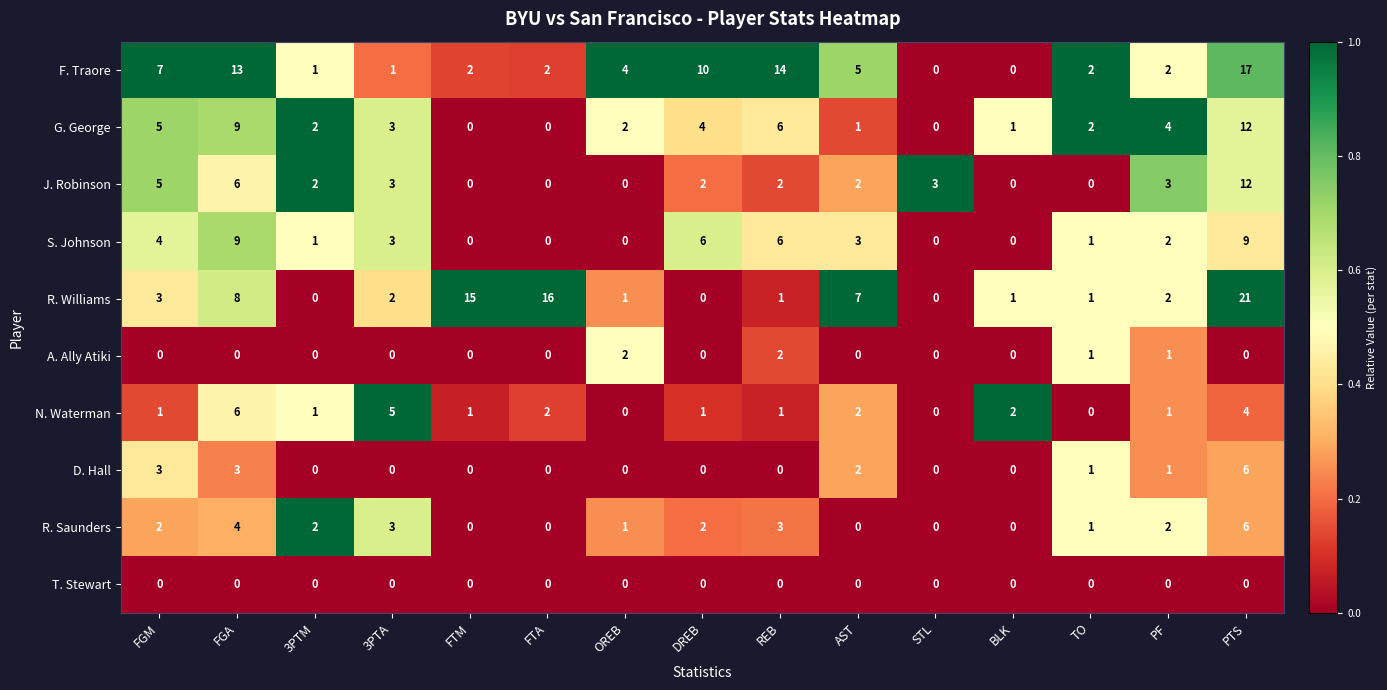

Which series changed the most between STL and PTS?

R. Williams